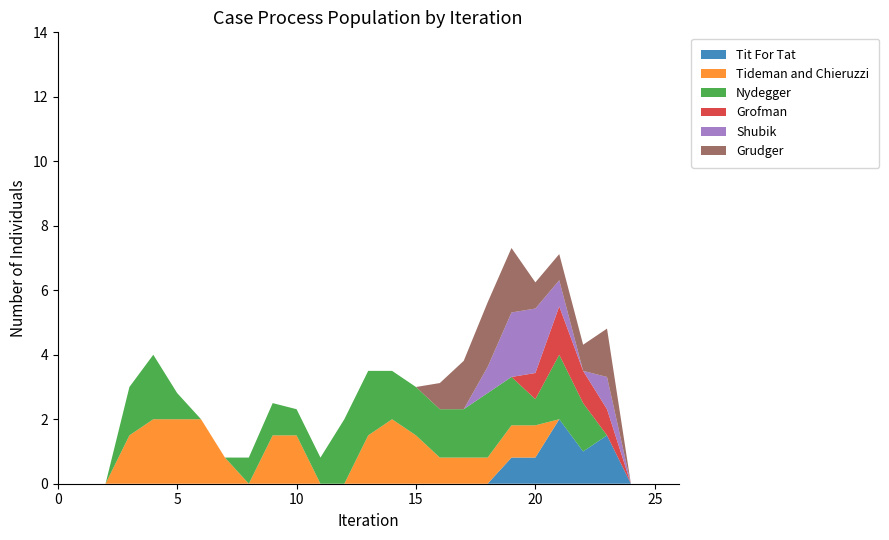

What is the highest value of the Tit For Tat series?

2.0